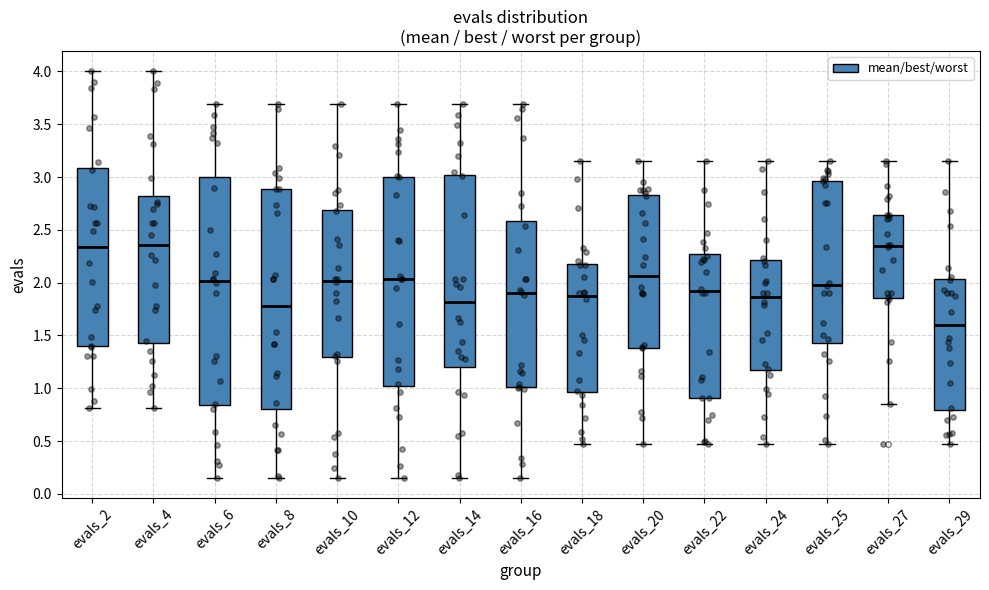

Where does the median line of the box for evals_2 sit on the y-axis? The values are not printed on the chart, so give them approximately, as read against the axis.

2.35